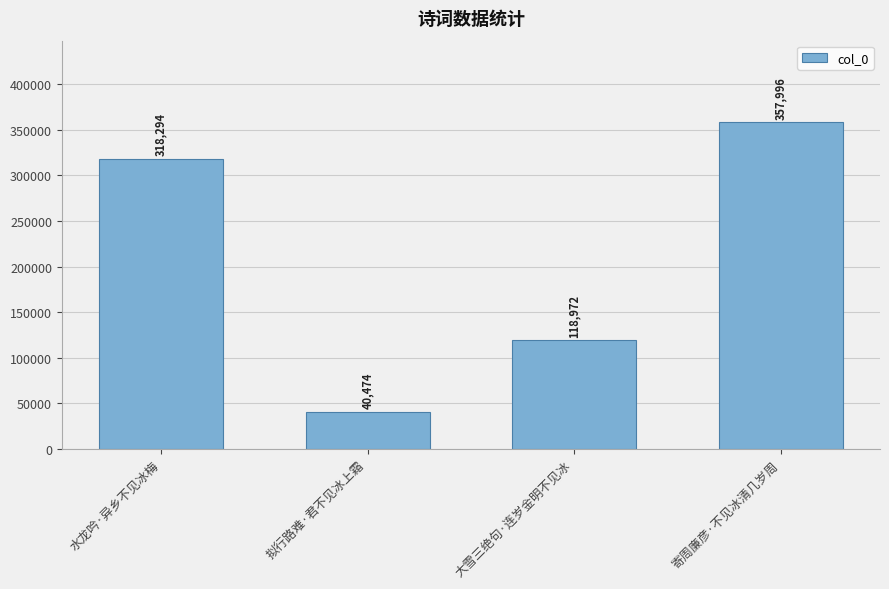

List the labels in order of value, largest first.

寄周廉彦·不见冰清几岁周, 水龙吟·异乡不见冰梅, 大雪三绝句·连岁金明不见冰, 拟行路难·君不见冰上霜